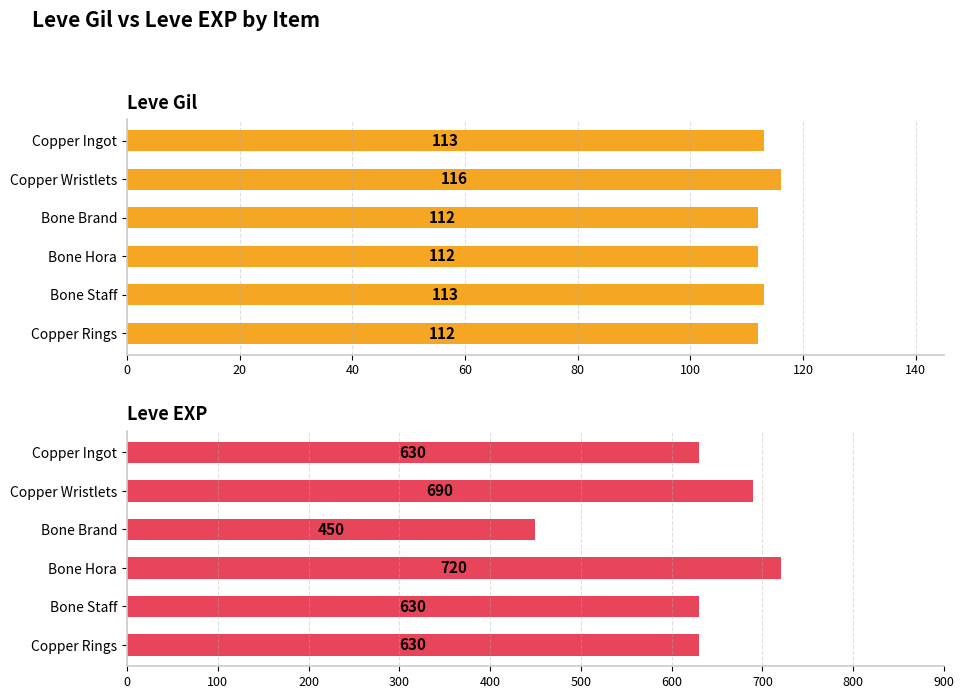

Rank the series at Bone Staff from highest to lowest value.

Leve EXP, Leve Gil